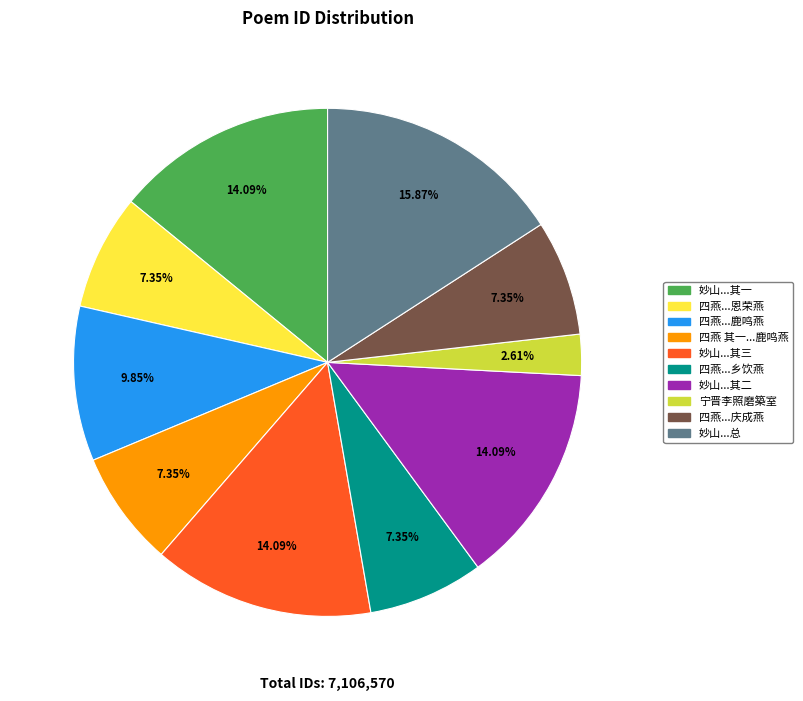

Which category has the biggest portion of the pie?

妙山...总